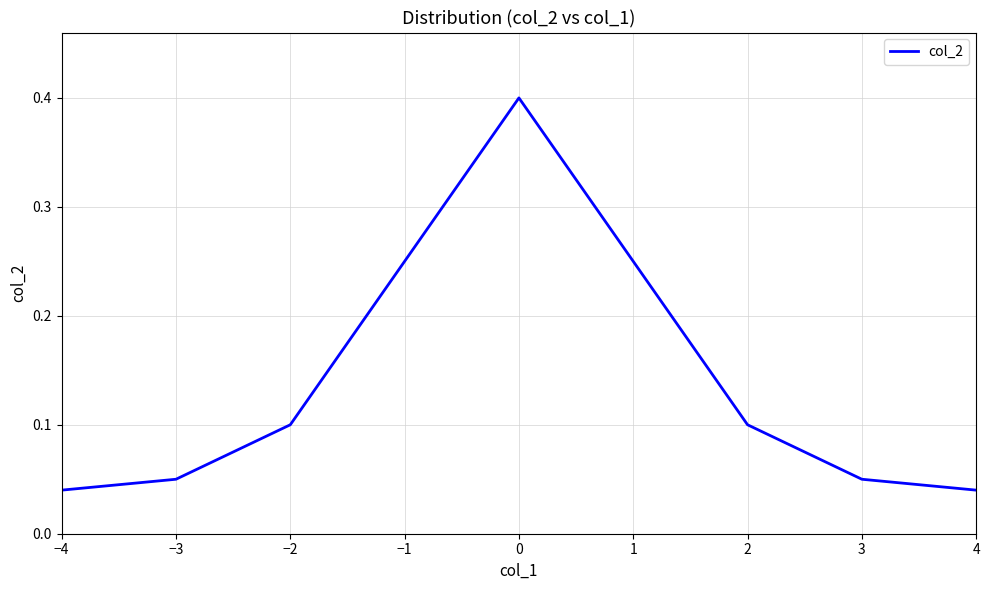

What position from the right is −1?

6